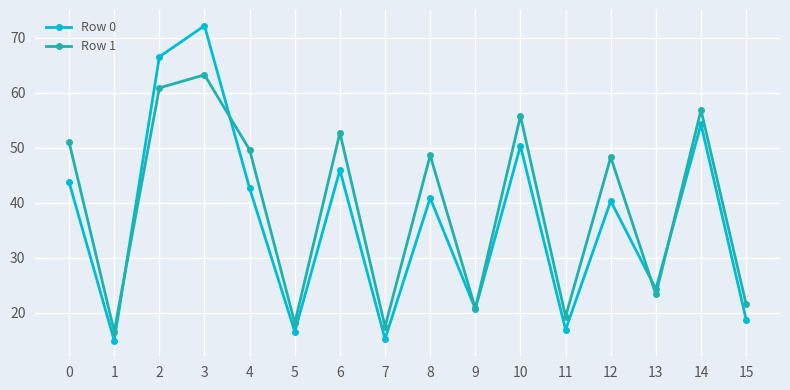

Is this an area chart (filled region under the line)?

No